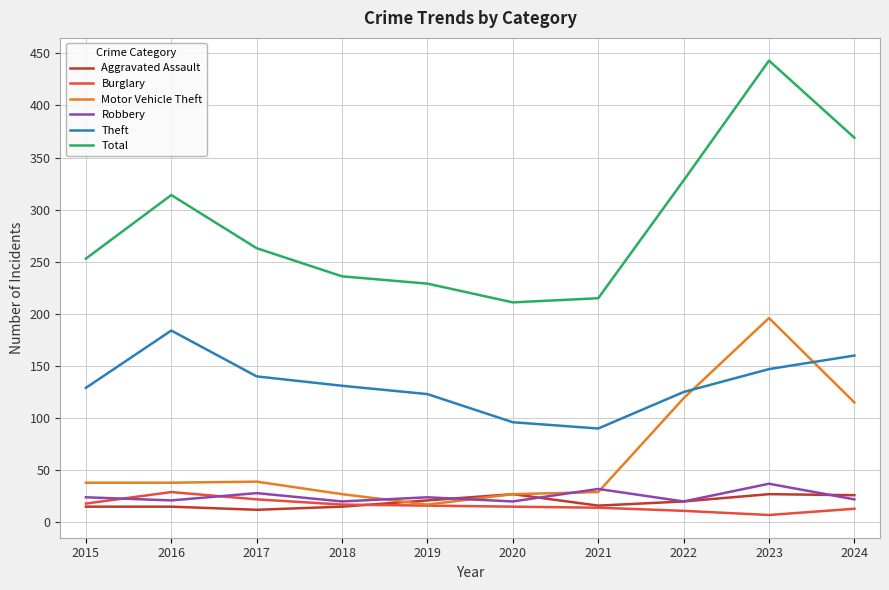

What is the approximate value of Burglary at 2018?

17